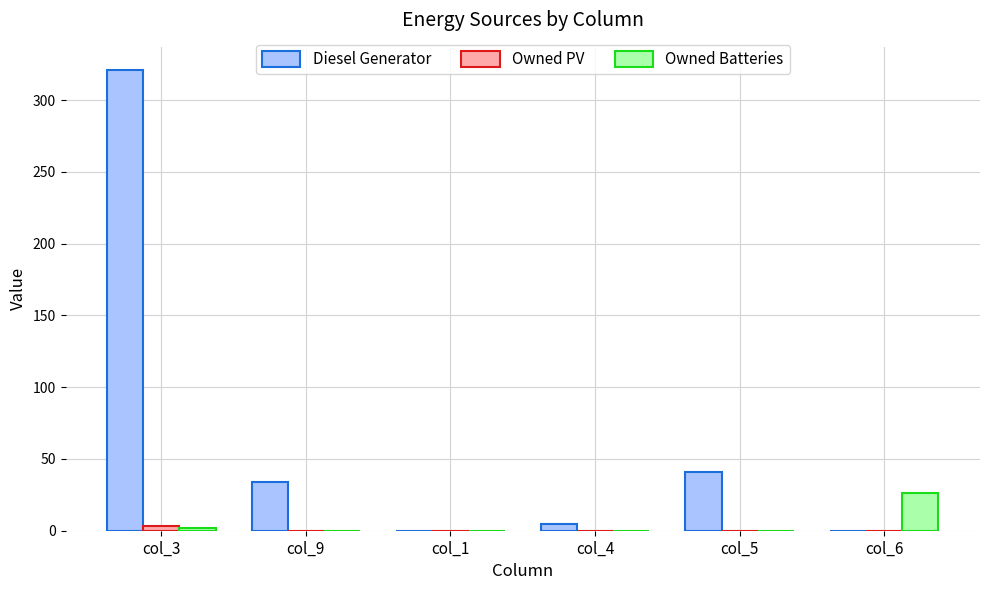

Which series changed the most between col_1 and col_5?

Diesel Generator